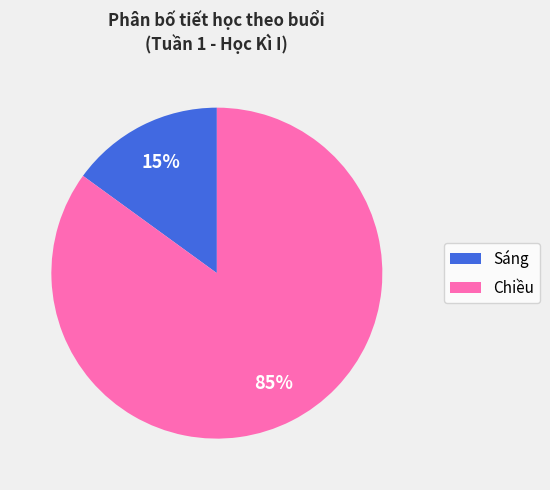

What percentage is the Chiều slice, to the nearest percent?

85%